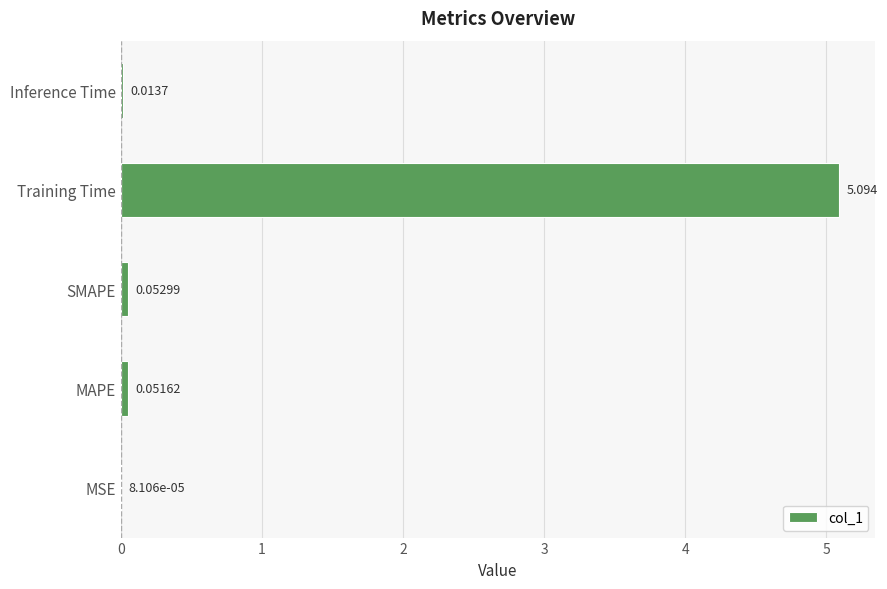

At which category does the chart reach its peak across all series?

Training Time